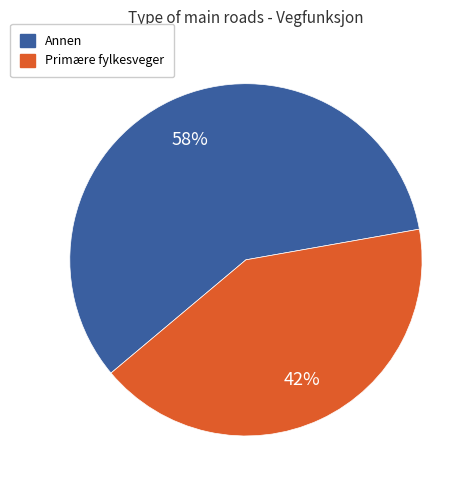

What is the ratio of the value at Annen to the value at Primære fylkesveger?

1.4